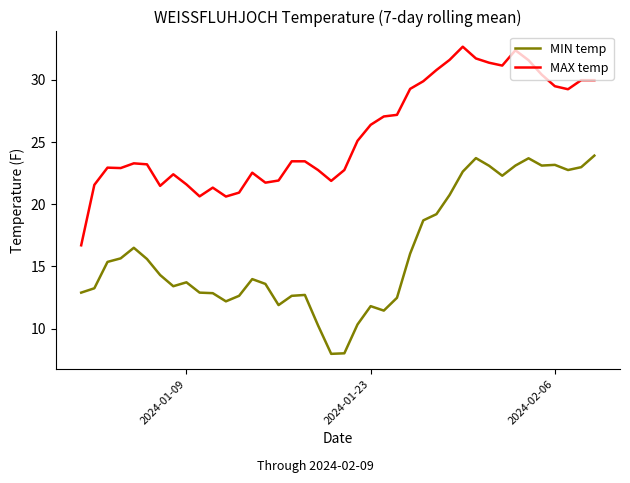

What is the difference between the maximum and minimum values in the MAX temp series?

15.9